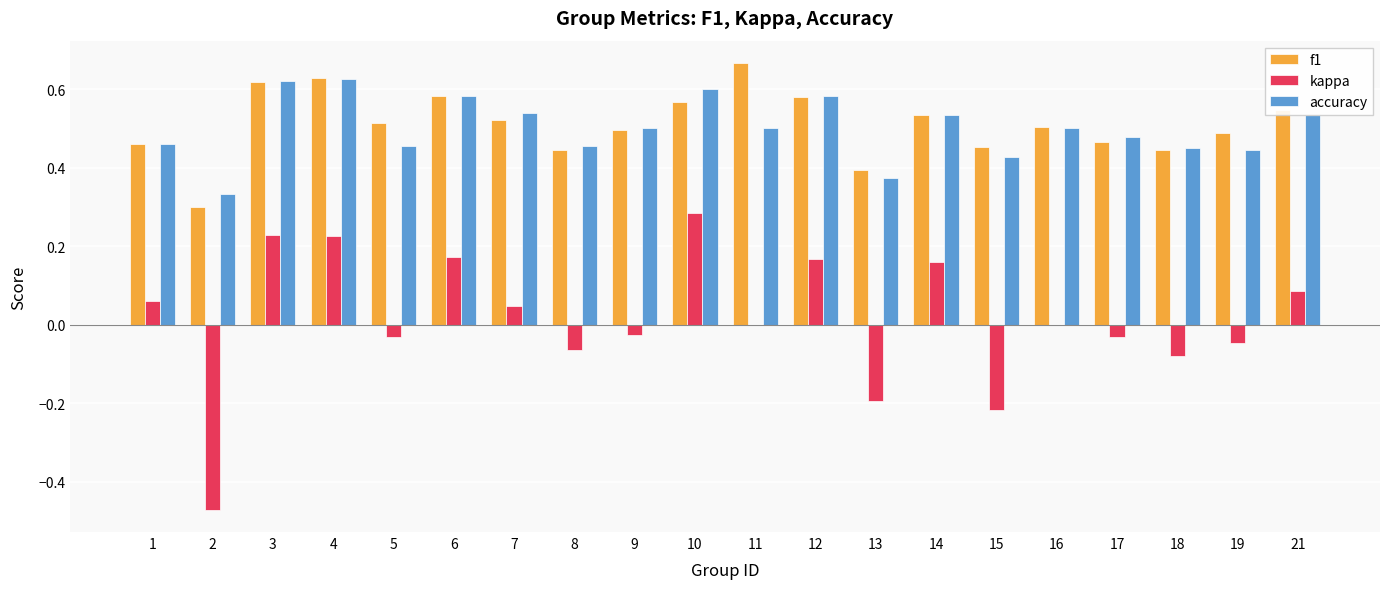

The kappa series shows -0.0 at 5. True or false?

True